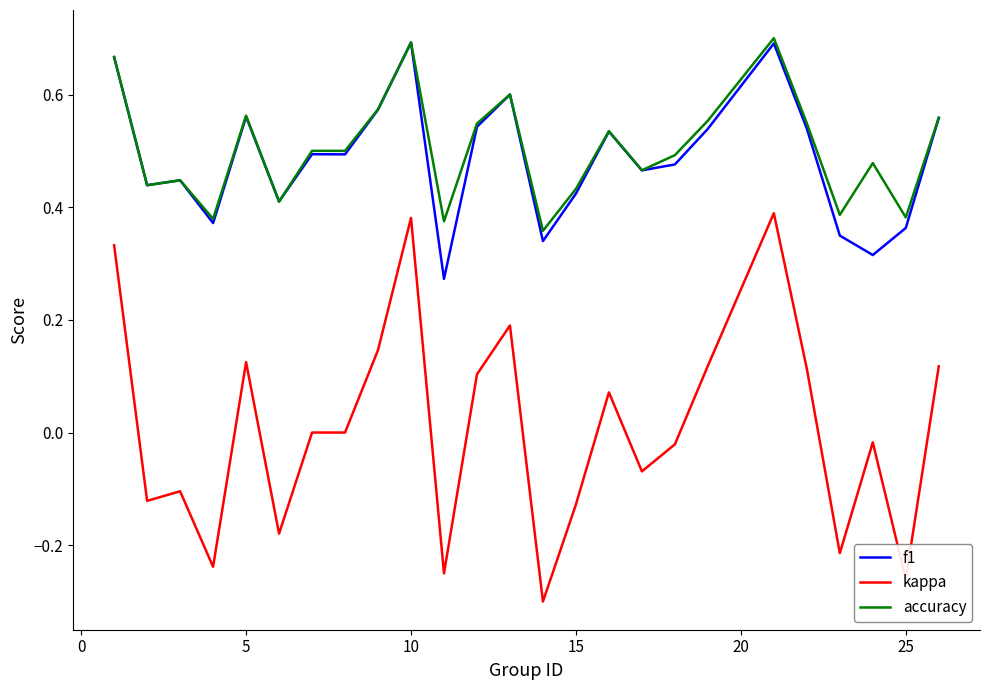

Which series has the widest spread of values?

kappa